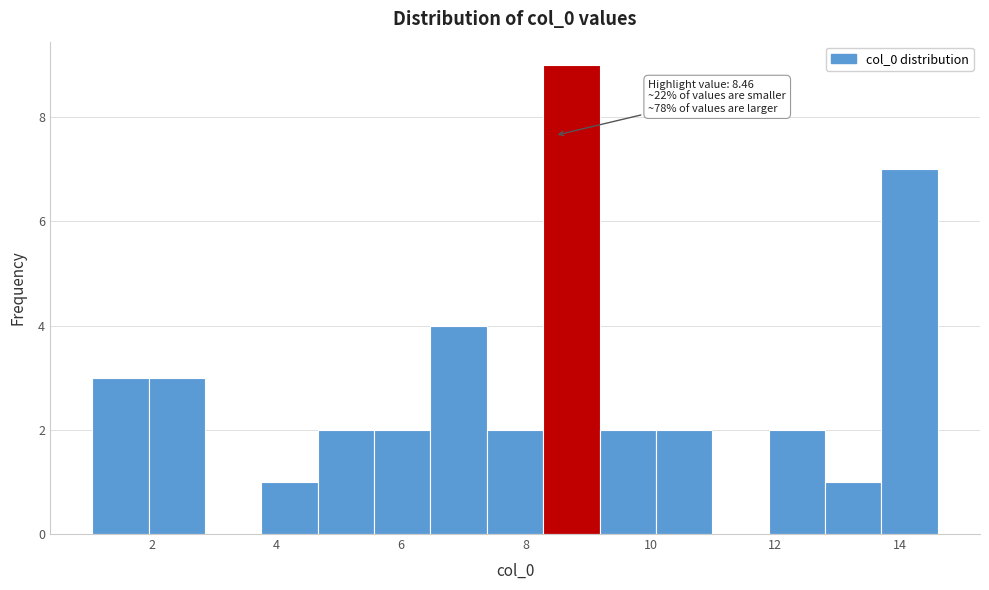

Over which range of the x-axis is the bar tallest?

8.2 to 9.2